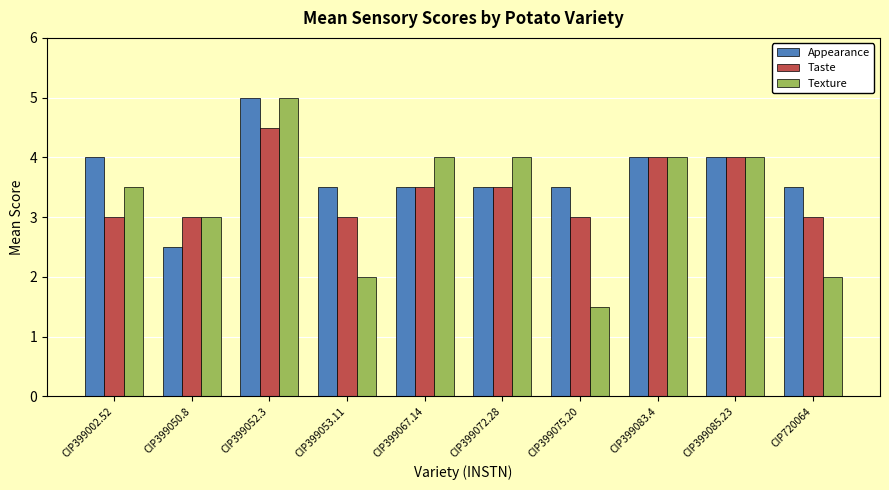

Which series has the largest range (max minus min)?

Texture